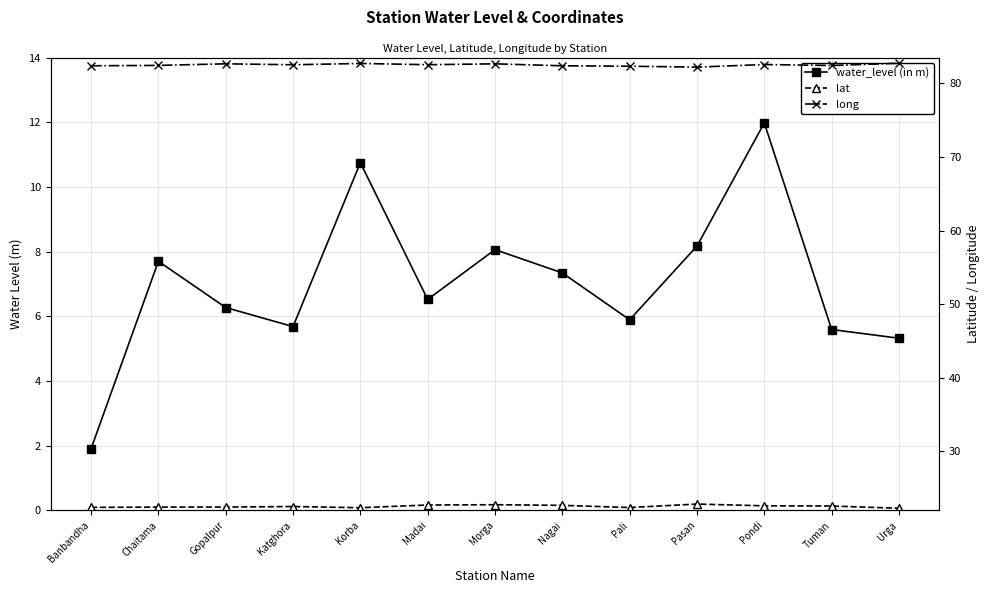

At which label does water_level (in m) first exceed 6?

Chaitama